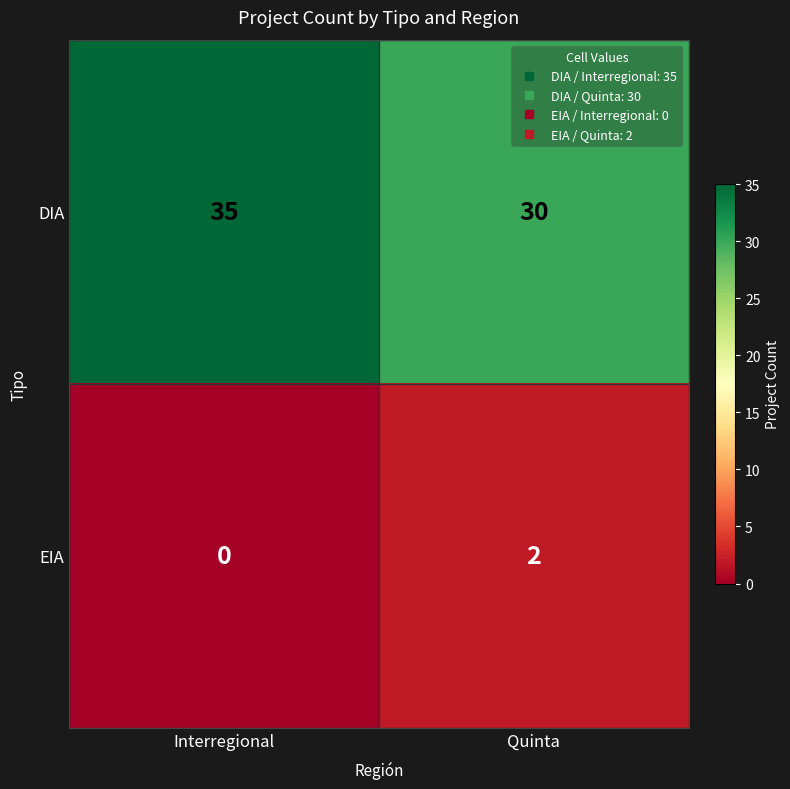

What is the difference between the maximum and minimum values in the DIA series?

5